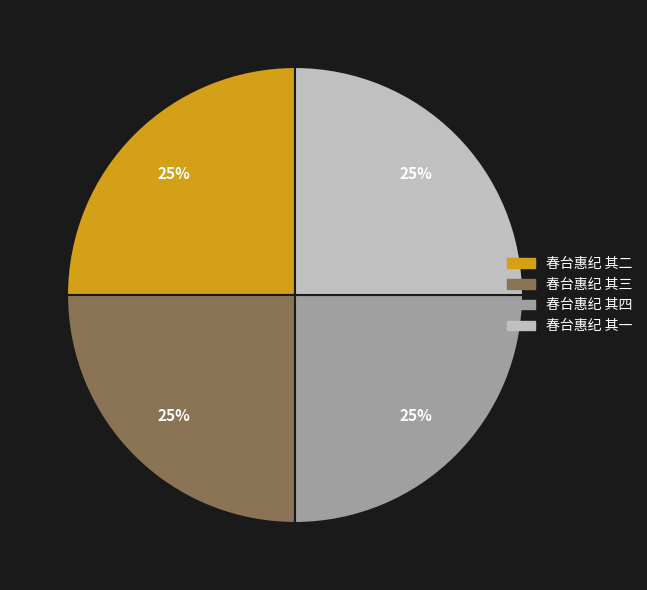

To the nearest percent, what is the average slice percentage?

25%